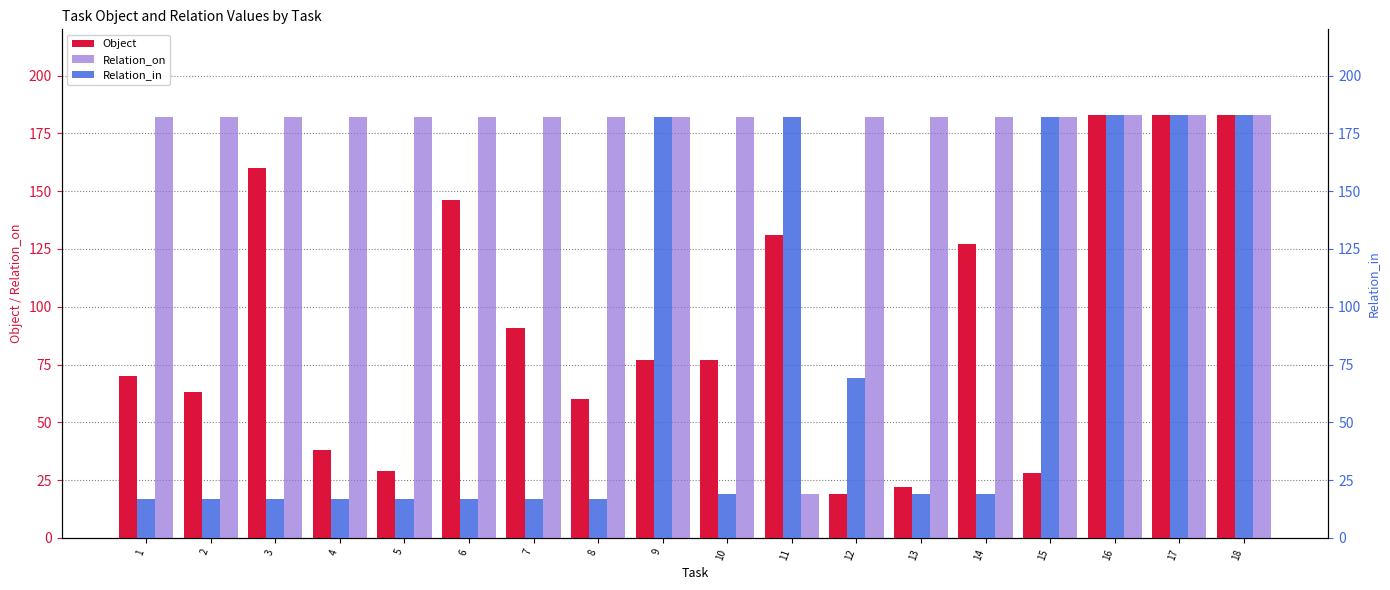

True or false: Relation_on has a value of 48 at 3.

False